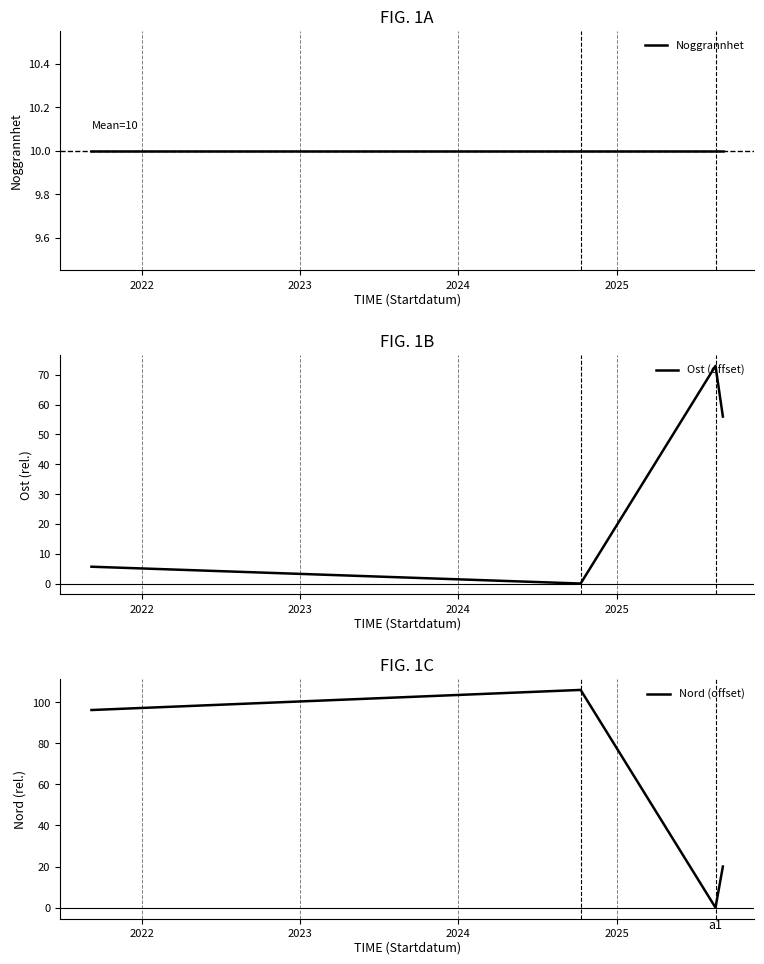

What is the minimum value for Noggrannhet?

10.0